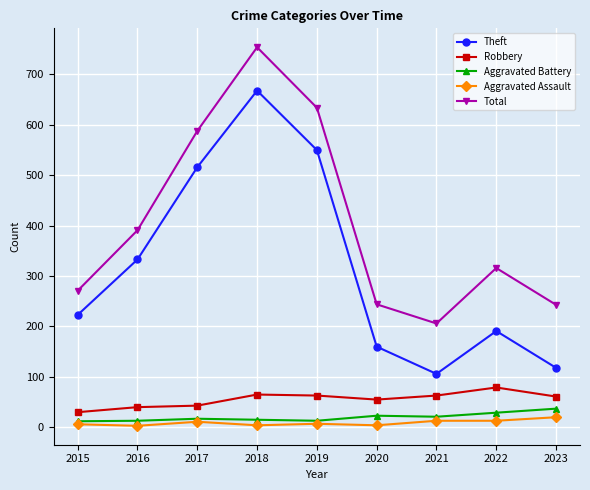

What are all the series names shown in the legend?

Theft, Robbery, Aggravated Battery, Aggravated Assault, Total